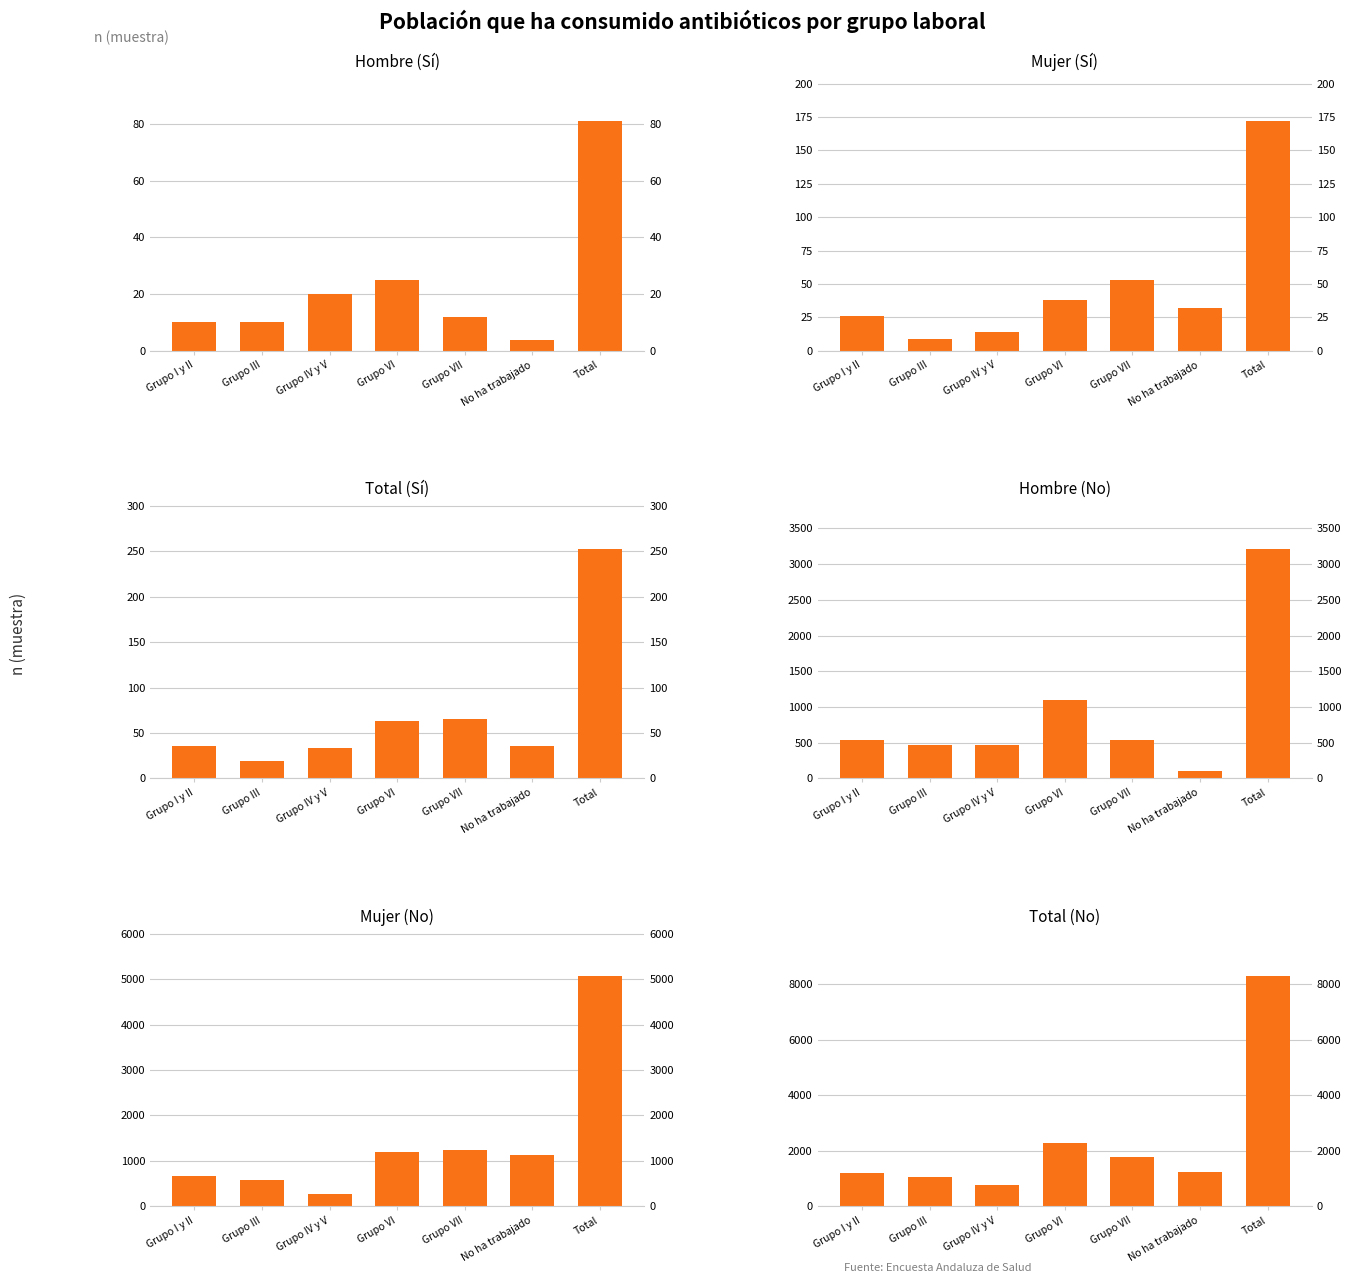

What is the difference between the second highest and minimum values in the Total (No) series?

1540